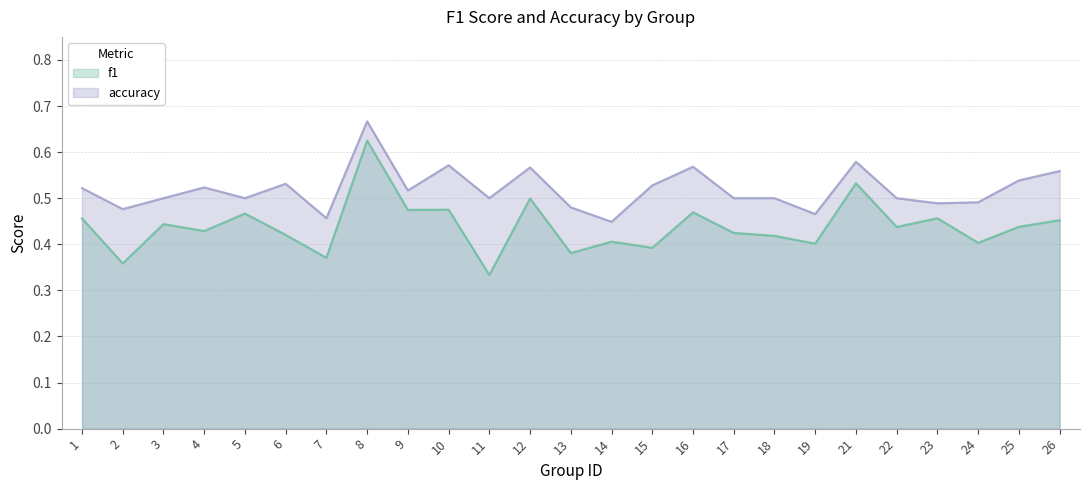

Is it true that accuracy equals 0.2 at 1?

False